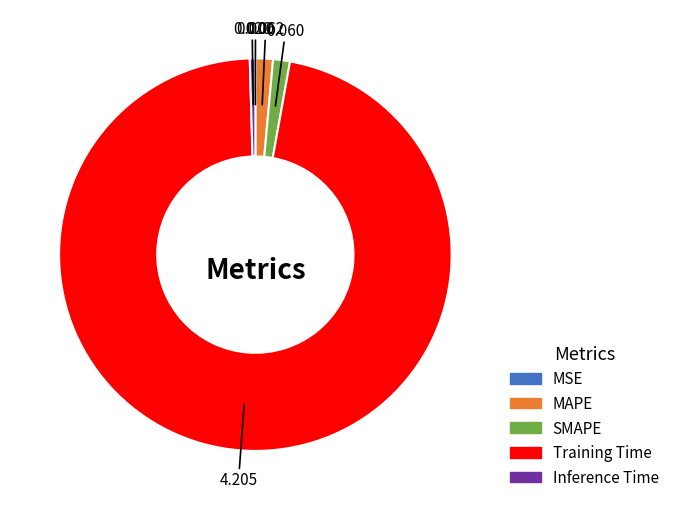

Which slice is the largest?

Training Time